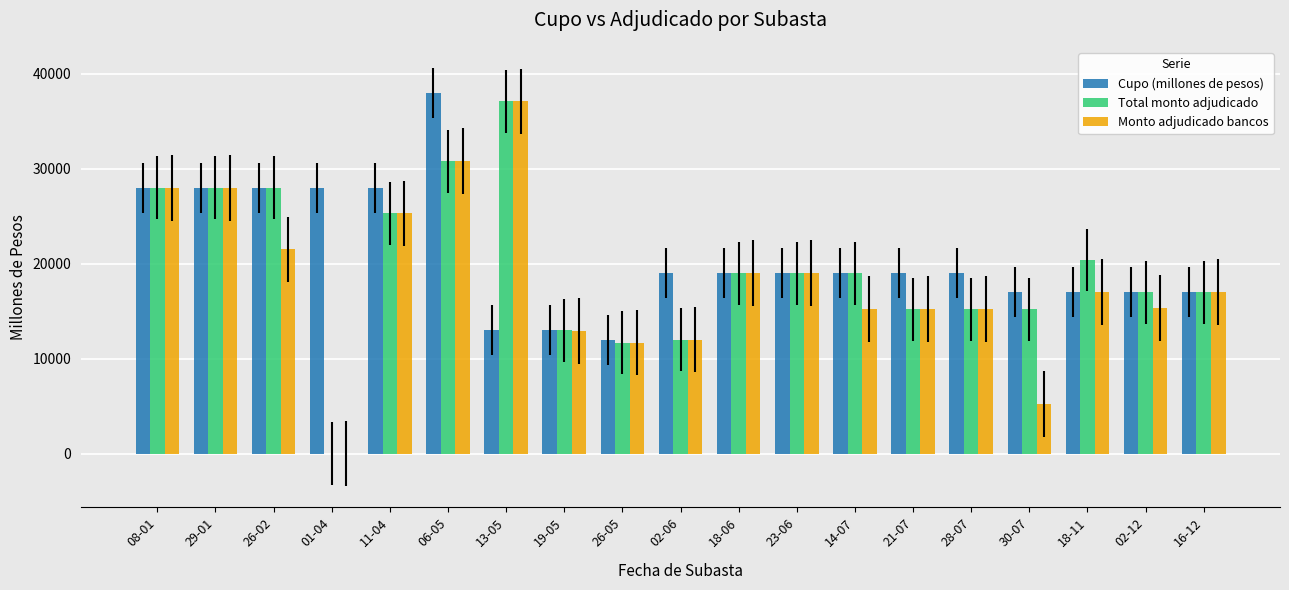

True or false: Monto adjudicado bancos has a value of 17000 at 18-11.

True